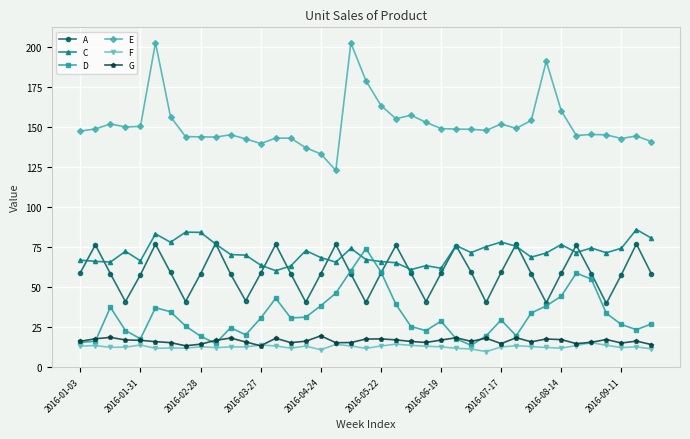

True or false: G and A intersect in this chart.

False